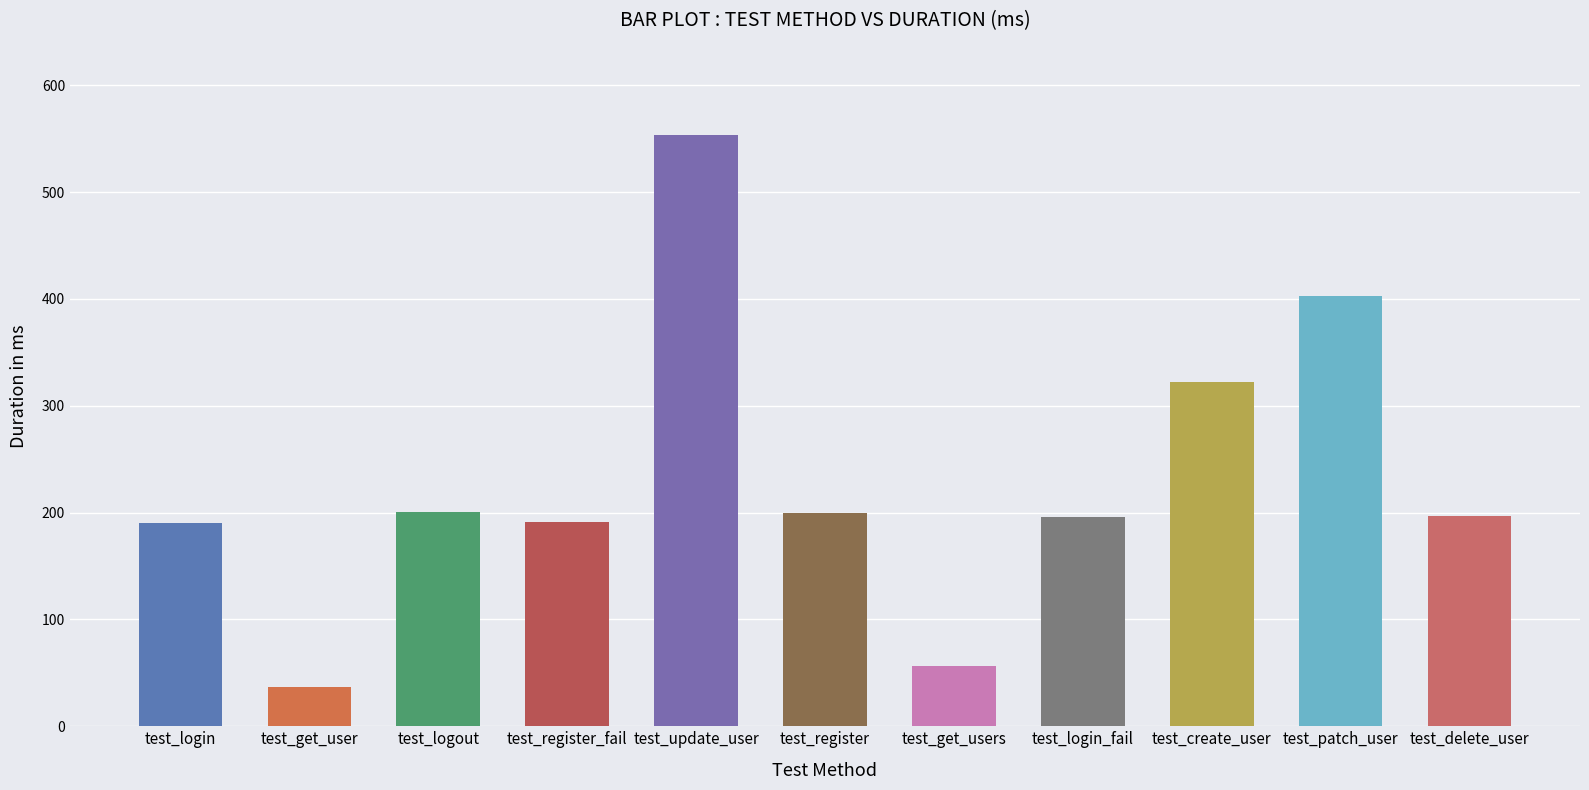

At which label does the data first exceed 197?

test_logout